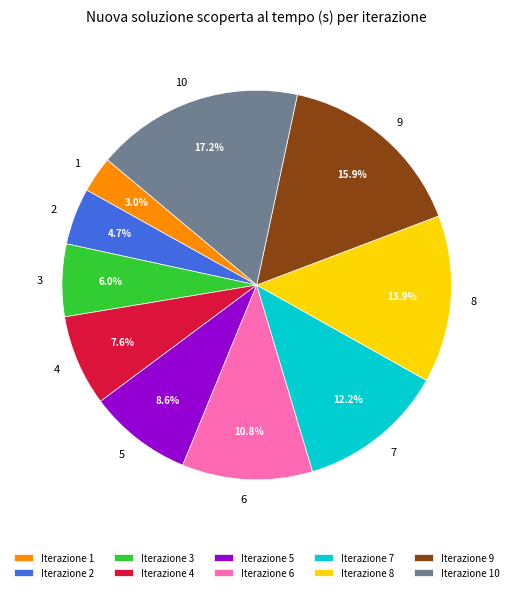

Which category has the biggest portion of the pie?

Iterazione 10